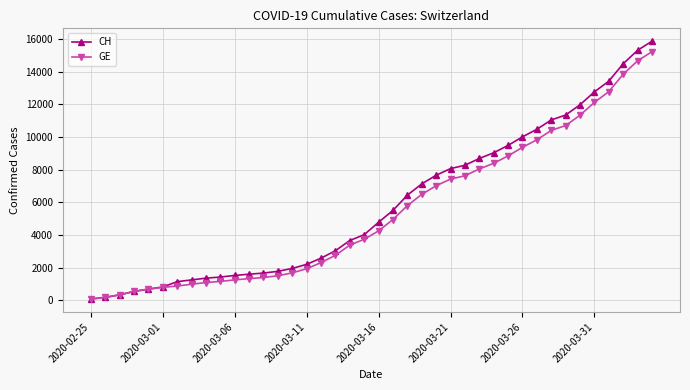

Which series has the largest range (max minus min)?

CH